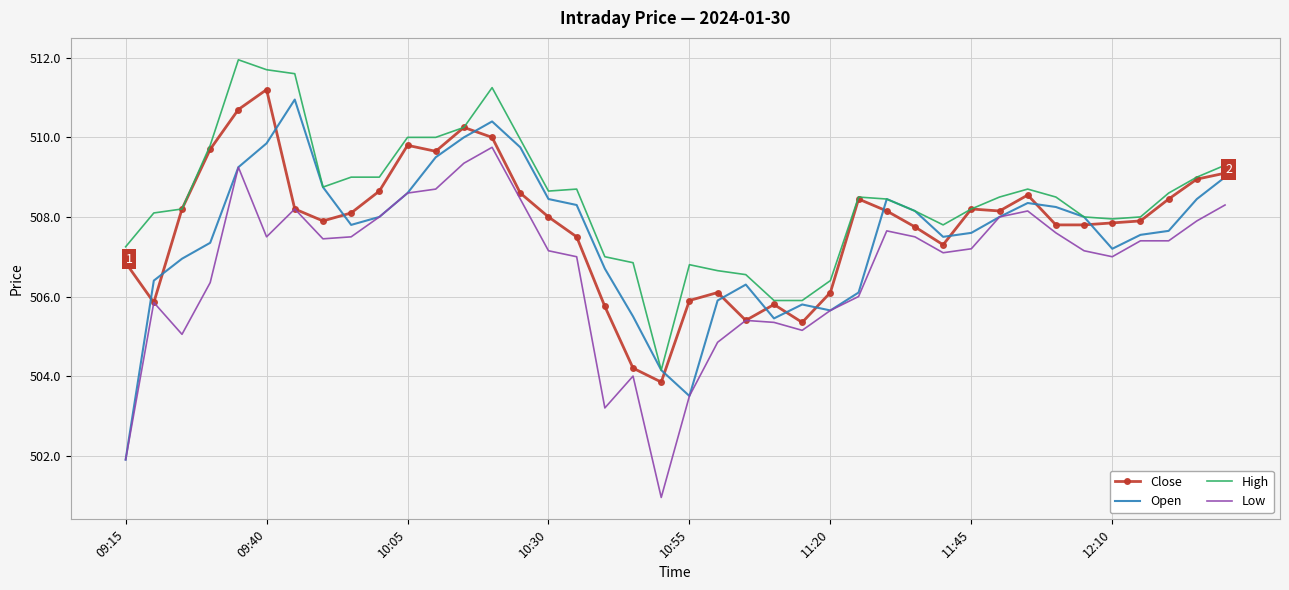

Which series has the largest total across all categories?

High